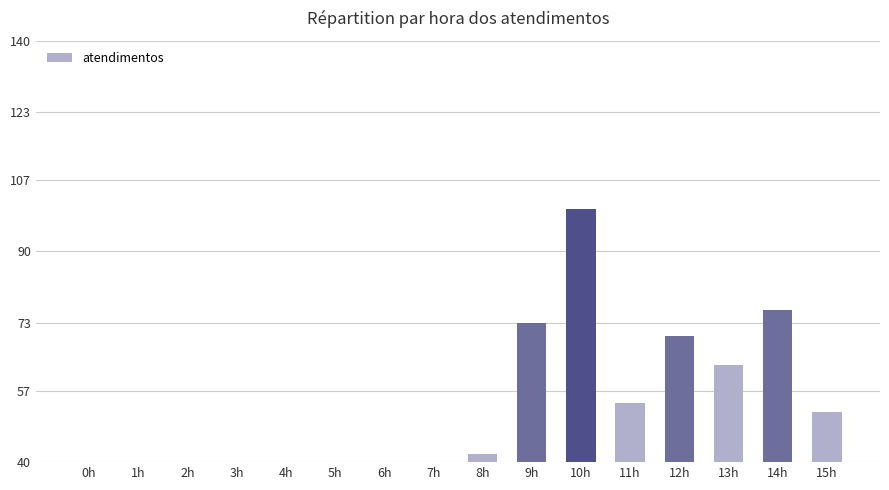

At which label is the value closest to 53?

11h